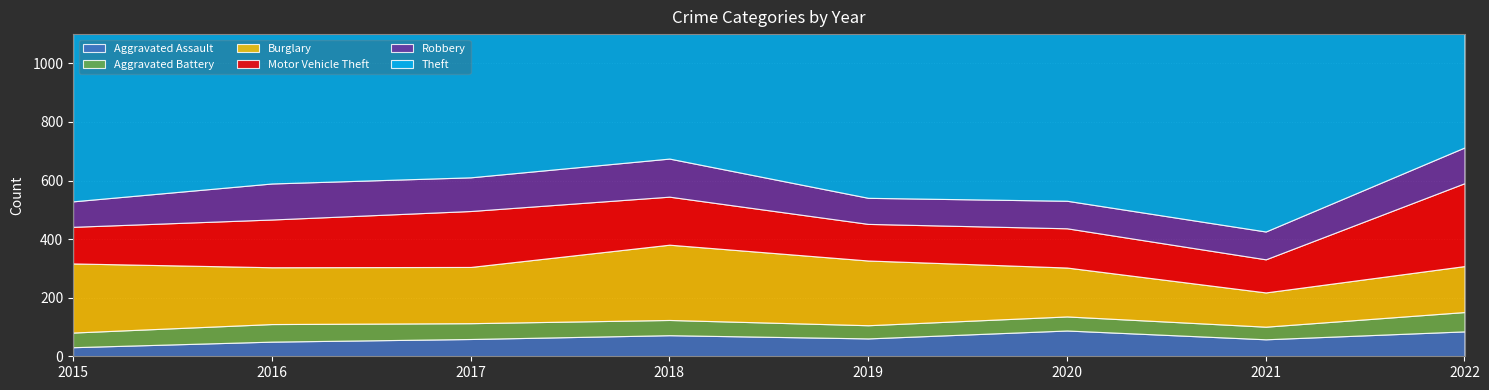

The value of Aggravated Battery at 2022 is 66. True or false?

True